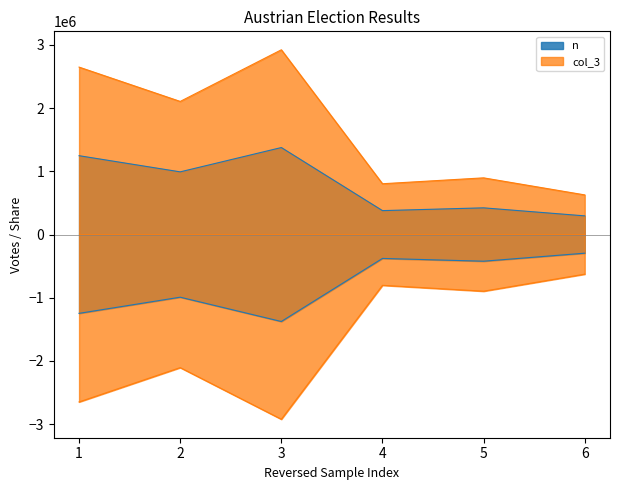

True or false: col_3 and n cross at least once.

False